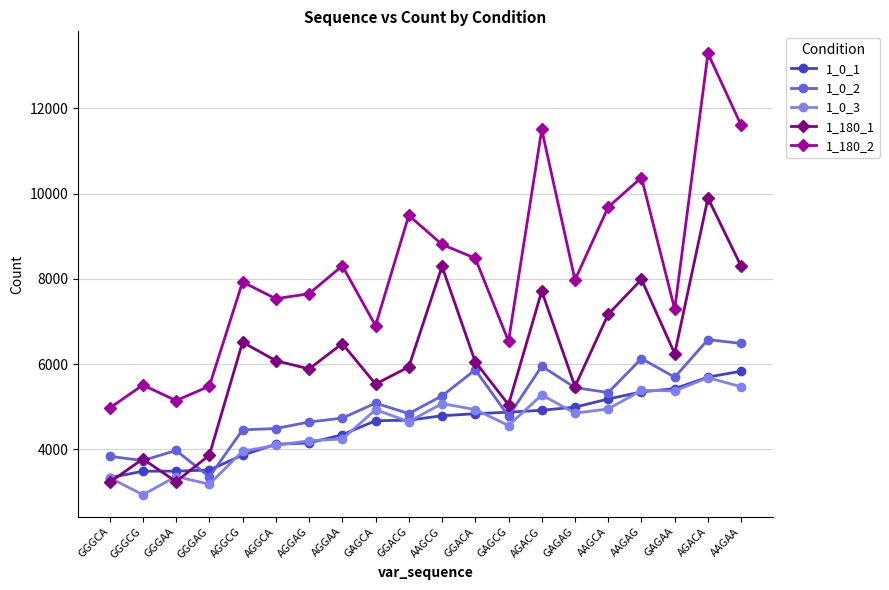

In 1_180_2, how many points are higher than both neighbors (excluding endpoints)?

7